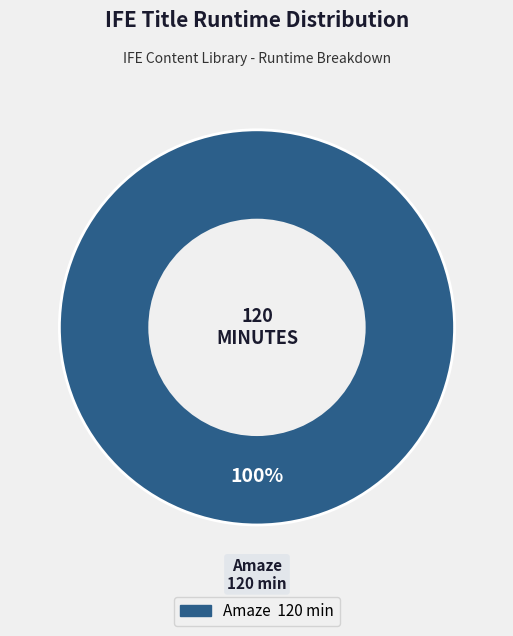

Does any single category account for the majority?

Yes